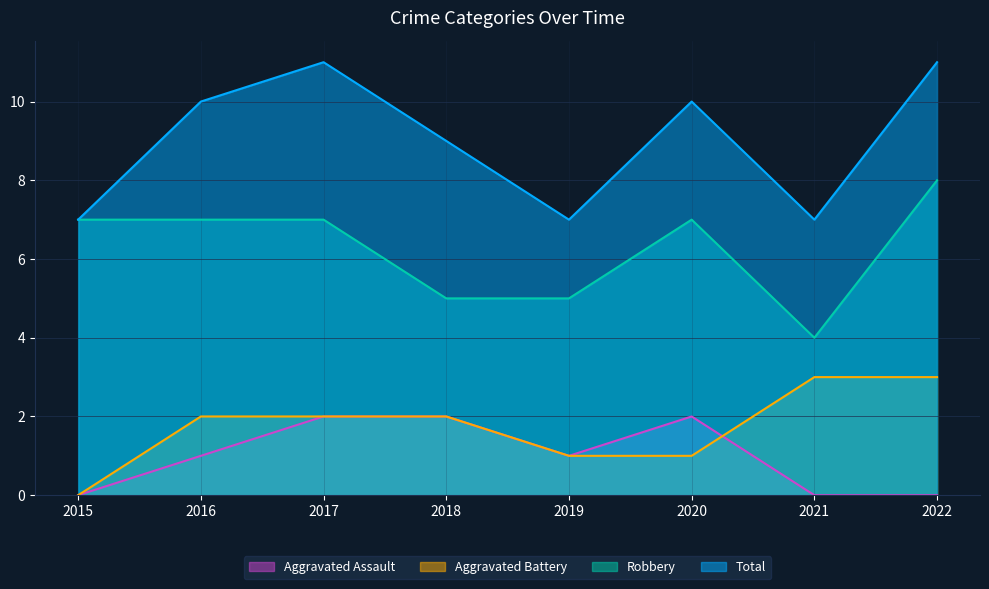

Is the value of Robbery at 2019 greater than the value of Aggravated Assault at 2019?

Yes